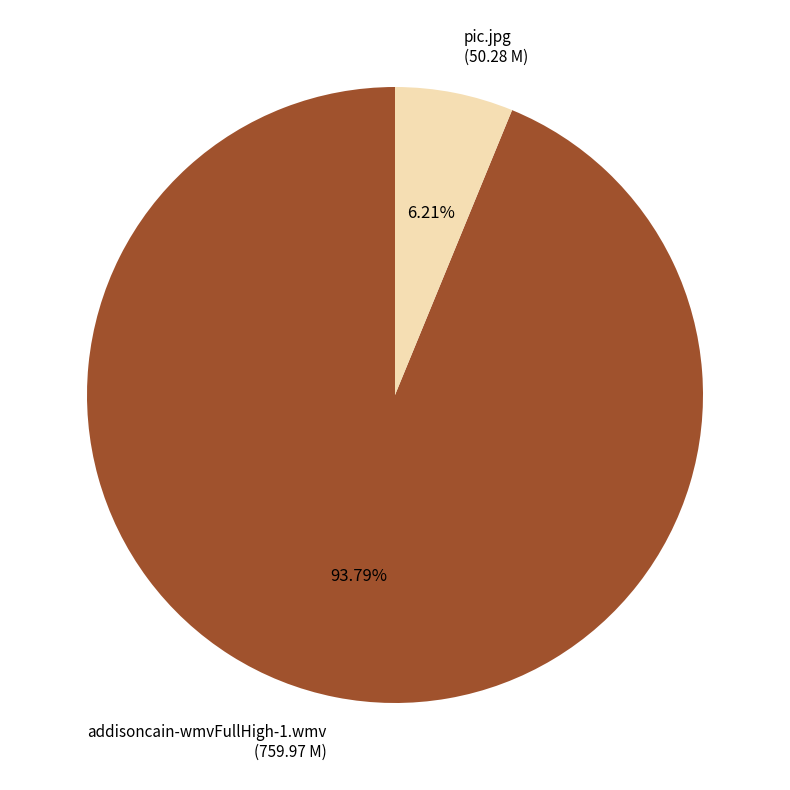

Does addisoncain-wmvFullHigh-1.wmv represent more than half of the total?

Yes